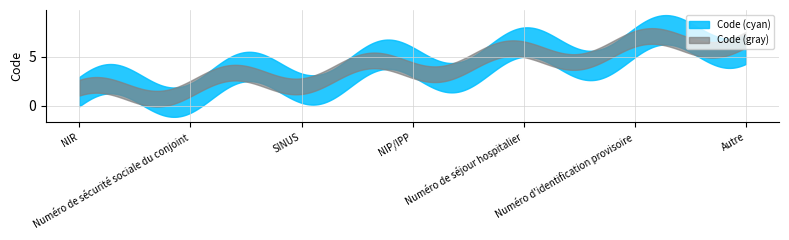

What is the change in value from NIR to NIP/IPP?

+3